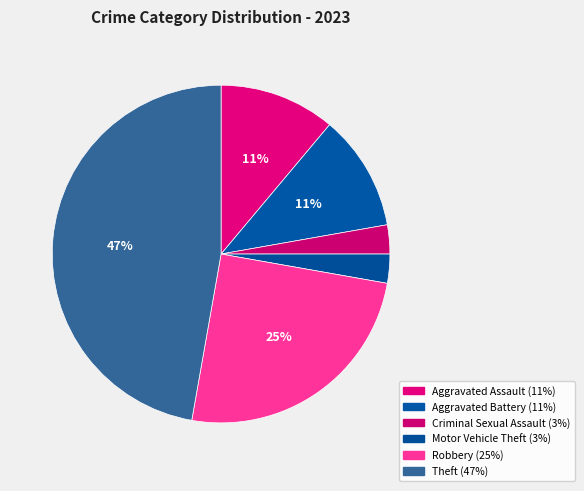

Is it true that Criminal Sexual Assault is 10% of the pie?

False